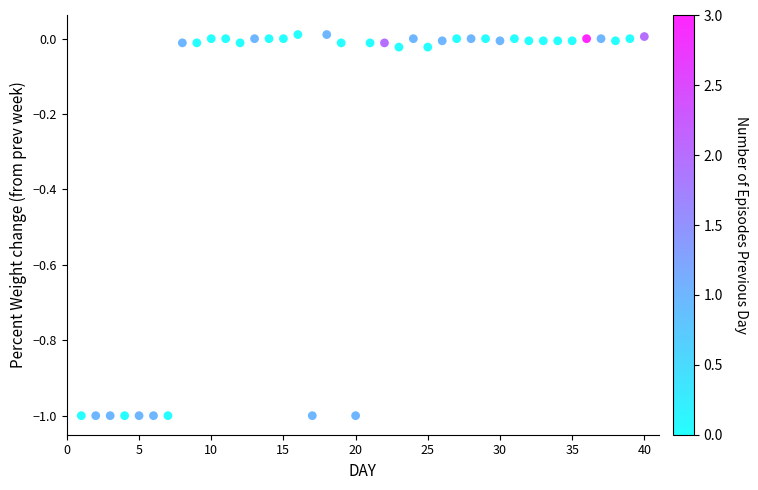

What is the range of X values (max minus min)?

39.0